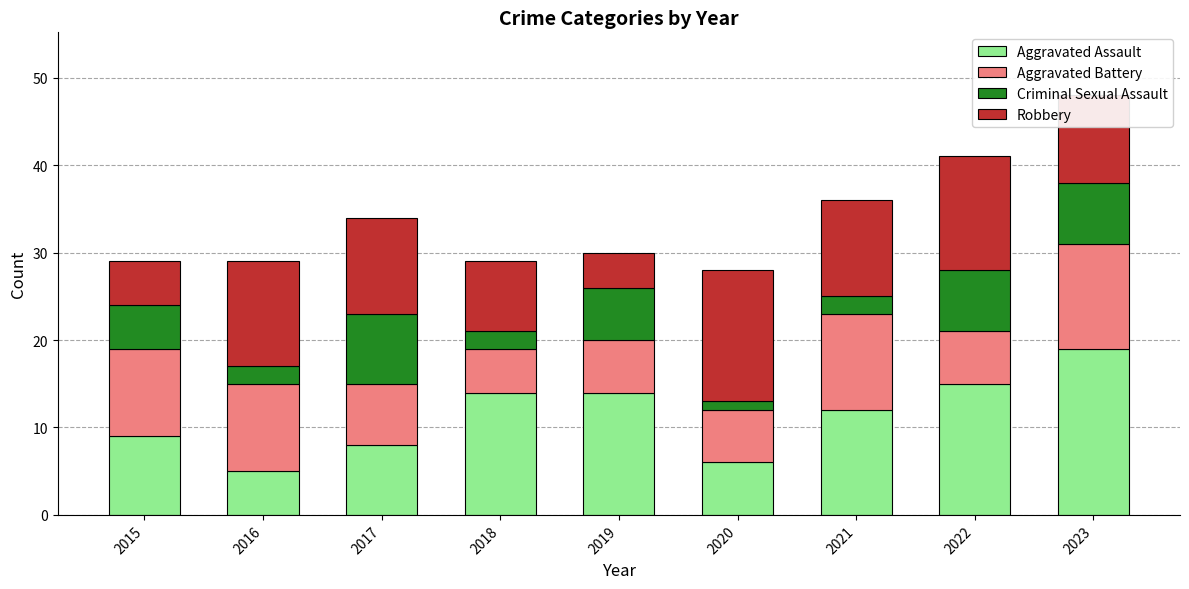

What is the lowest value of the Aggravated Assault series?

5